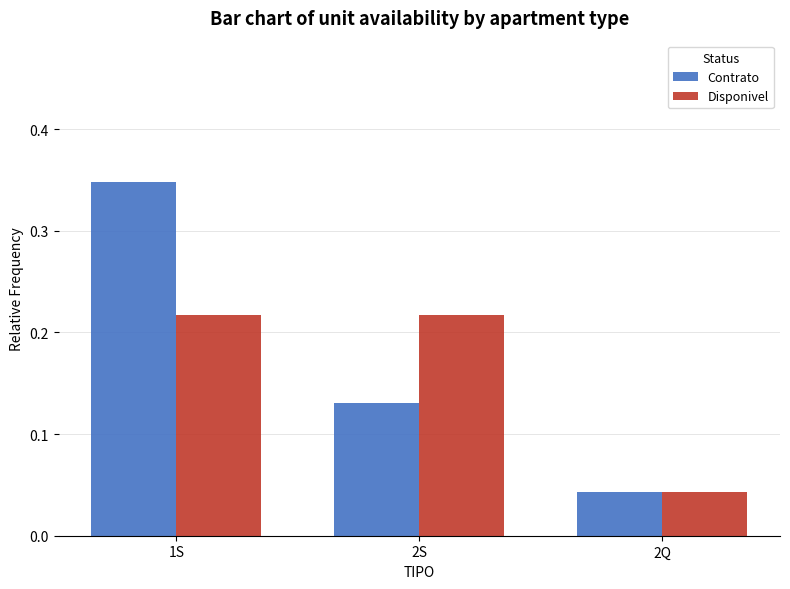

True or false: Disponivel has a value of 0.1 at 2S.

False